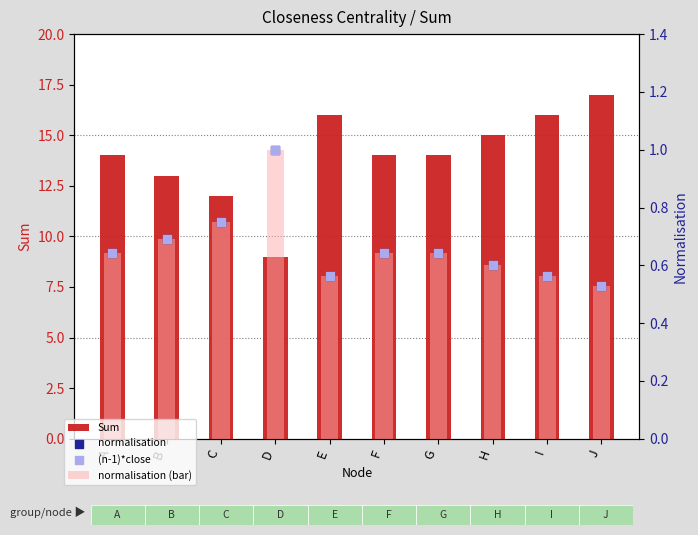

What is the total value across all series at A?

15.9